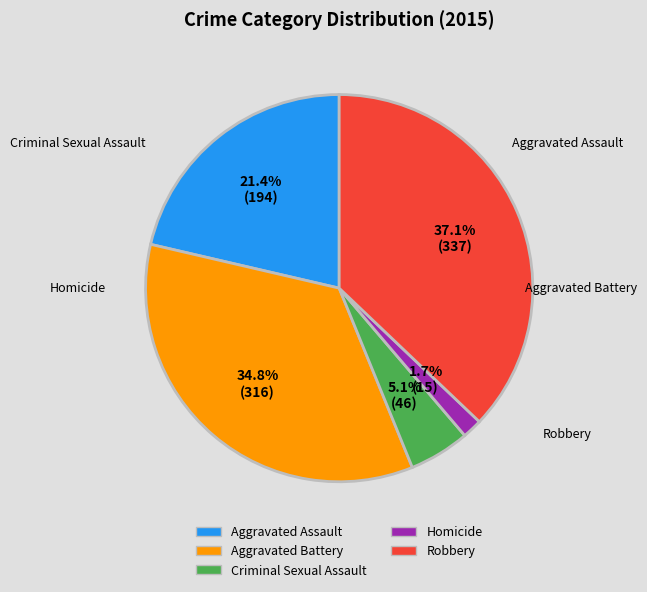

Which category has the biggest portion of the pie?

Robbery